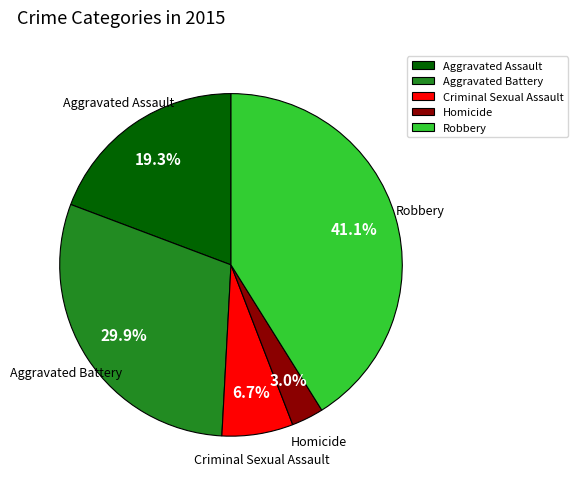

Between Aggravated Battery and Homicide, which is larger?

Aggravated Battery